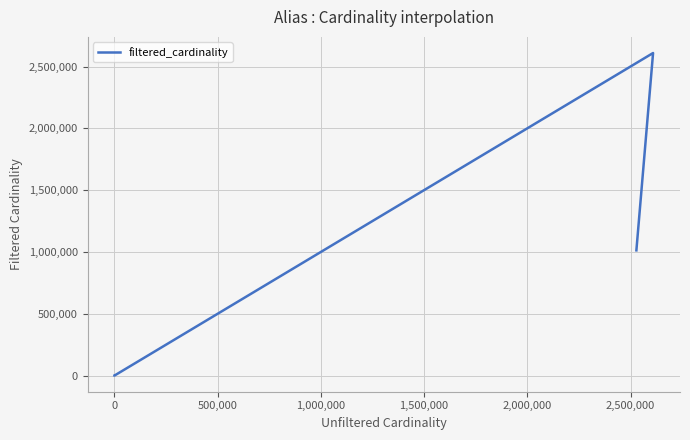

What is the value of the 4th point from the left?

1012920